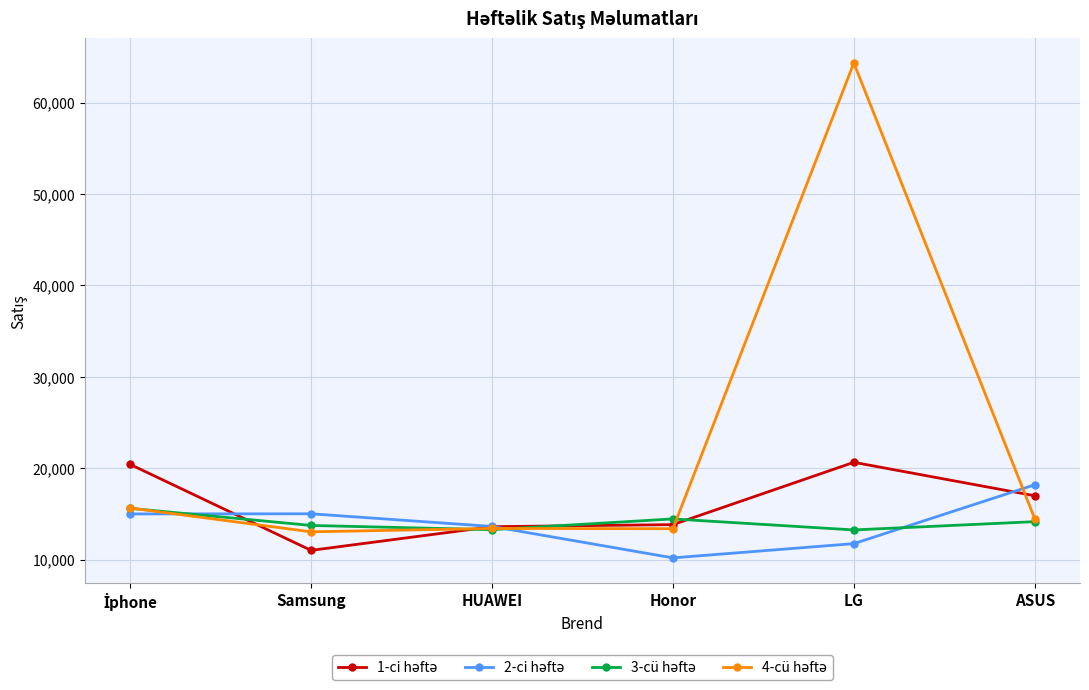

At which category does the chart reach its peak across all series?

LG